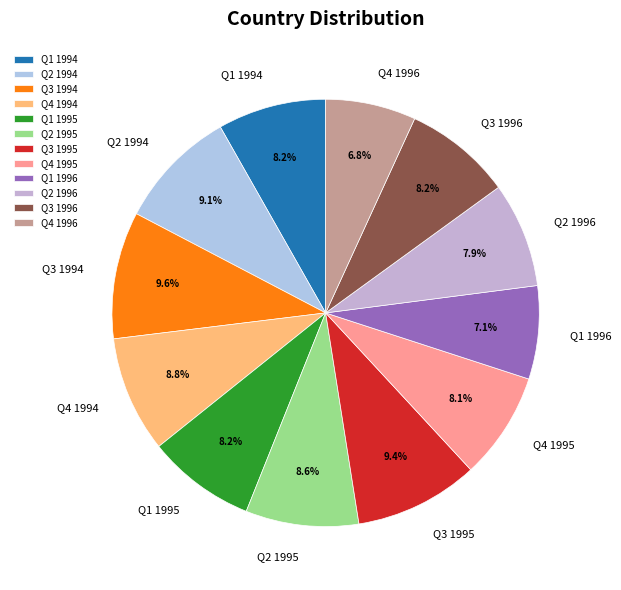

Approximately how many times larger is the value at Q3 1995 compared to Q2 1996?

1.2